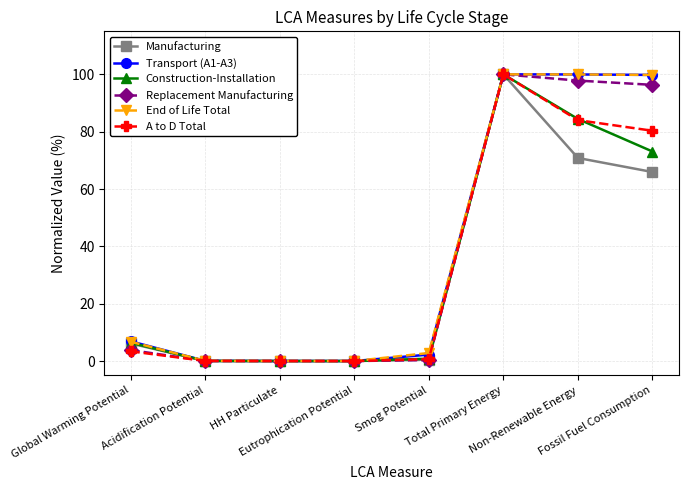

What is the greatest value displayed?

100.0